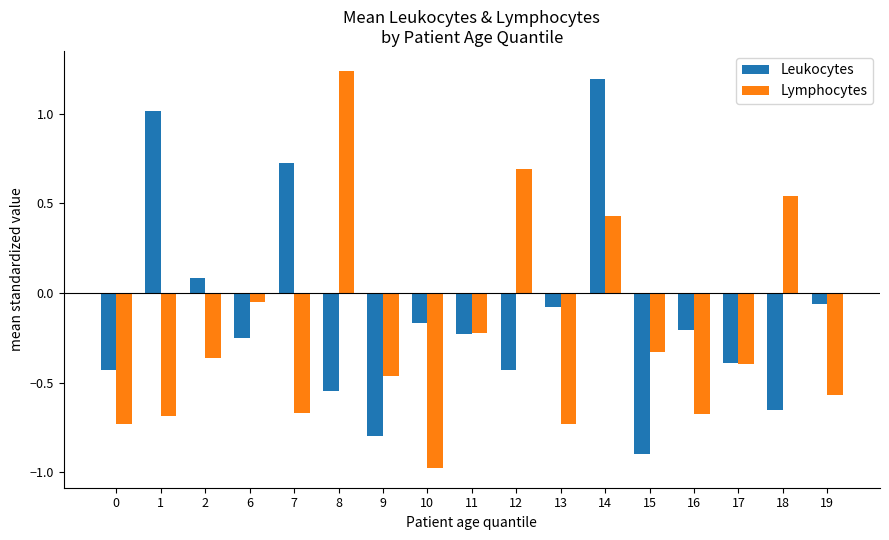

Between 7 and 14, which series saw the biggest shift?

Lymphocytes